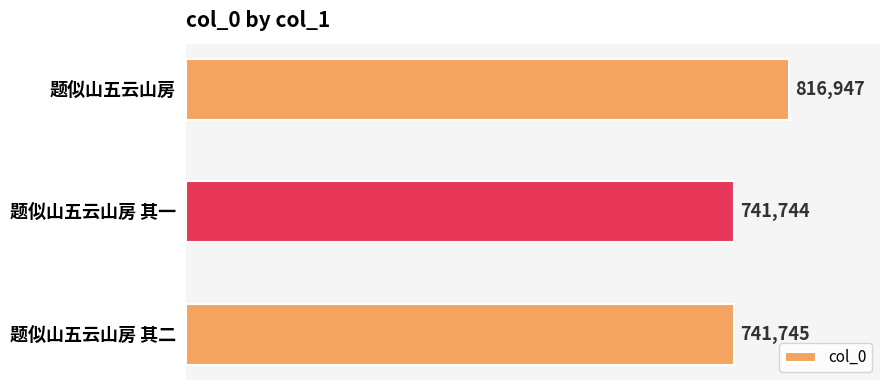

At which category does the chart reach its minimum across all series?

题似山五云山房 其一